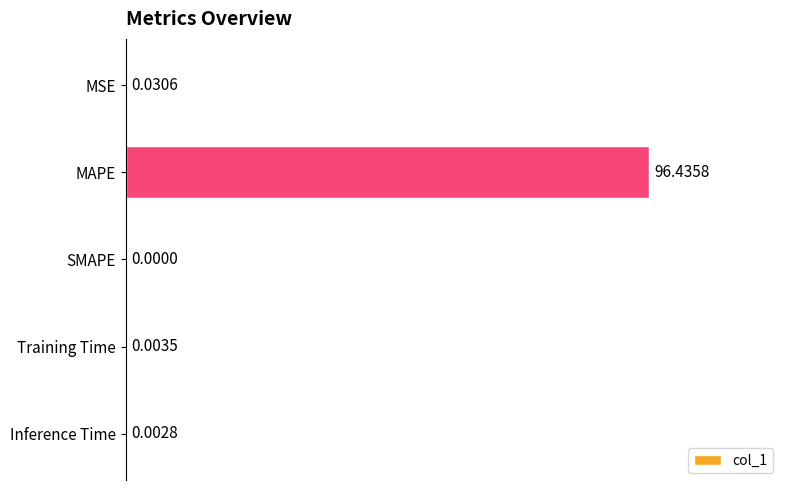

Which label corresponds to the largest value in the chart?

MAPE